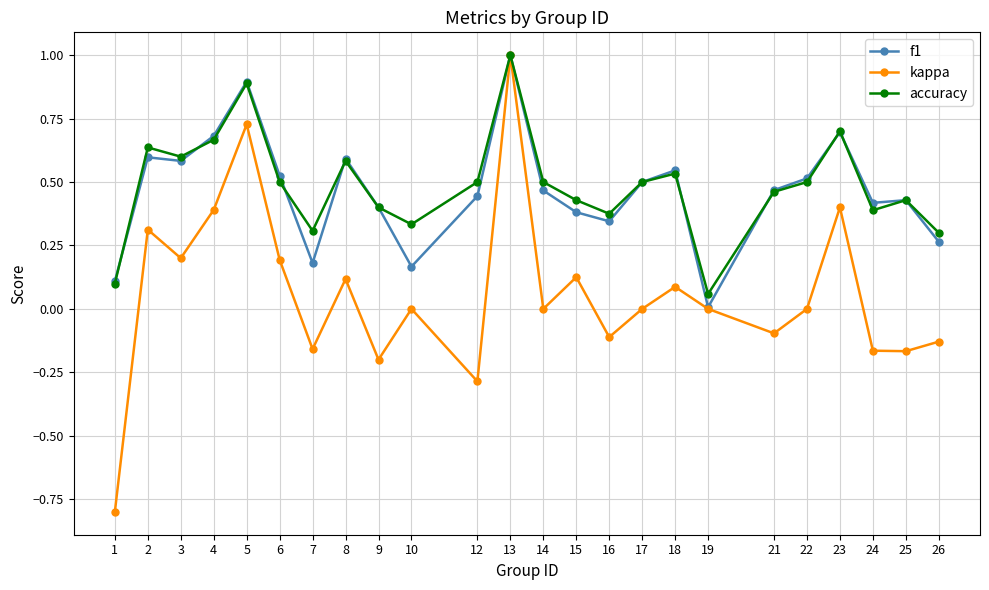

True or false: f1 and accuracy intersect in this chart.

True